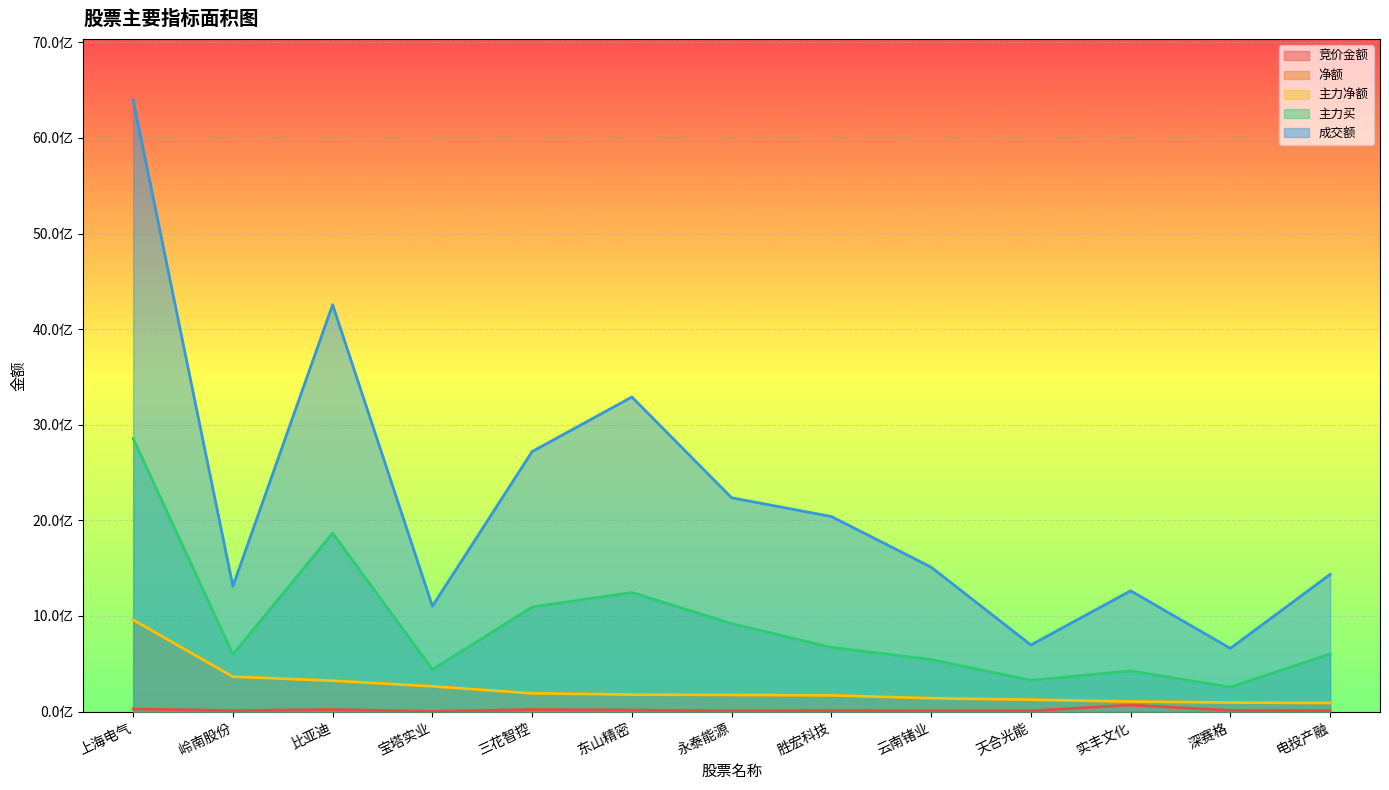

How many lines are shown in the chart?

5